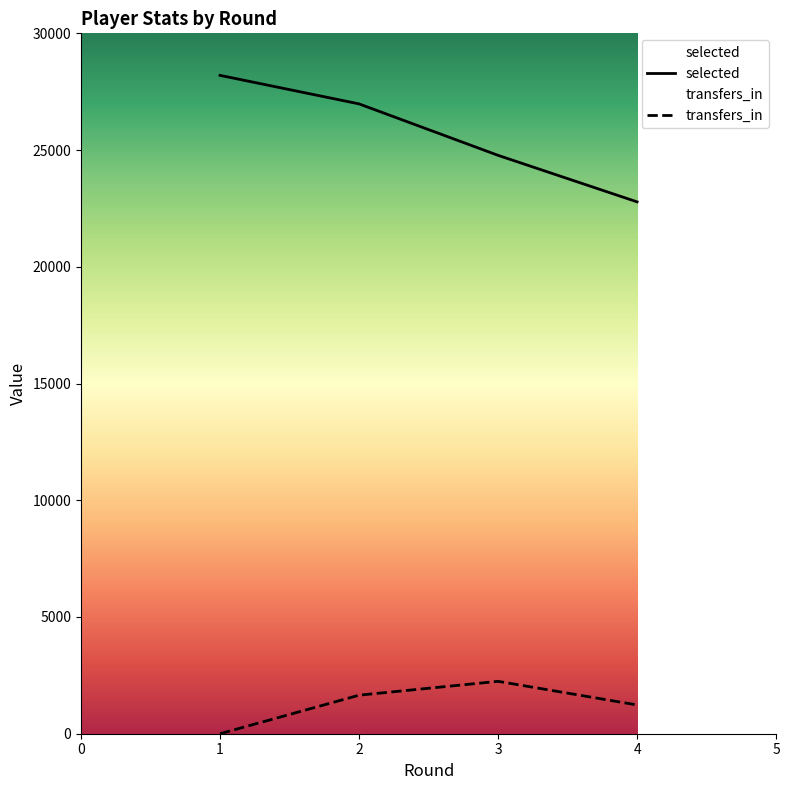

At which category does the chart reach its minimum across all series?

1